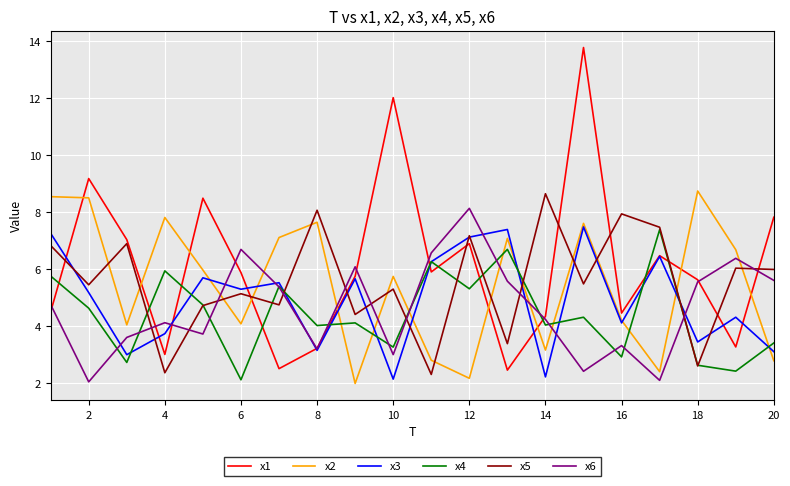

Count the number of categories in the chart.

20